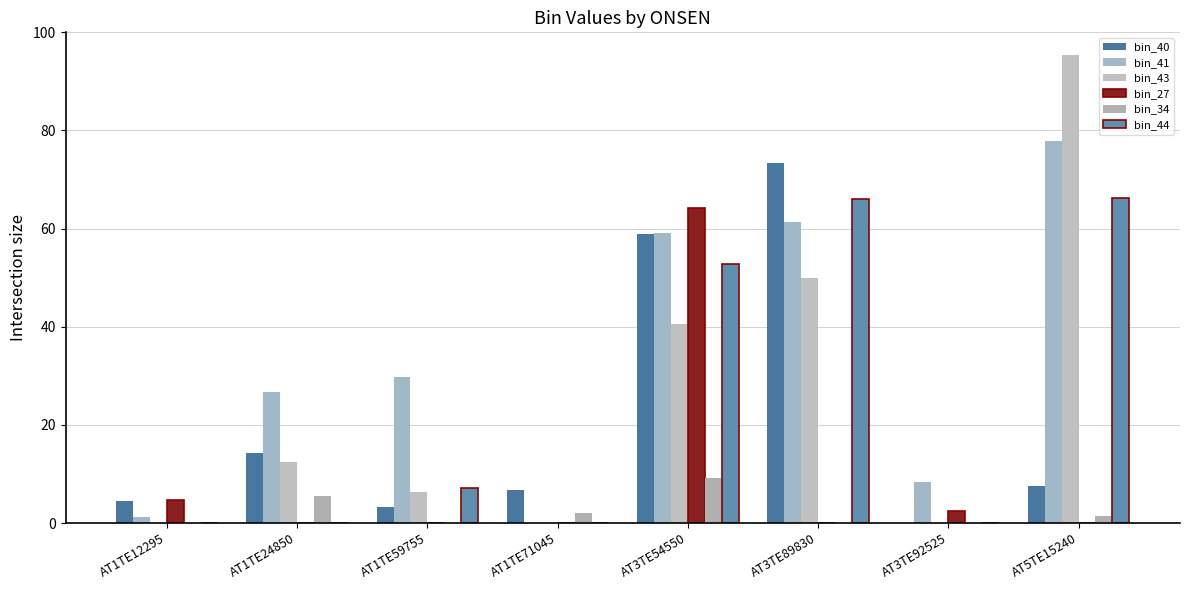

What is the difference between the bin_40 values at AT5TE15240 and AT3TE89830?

65.8